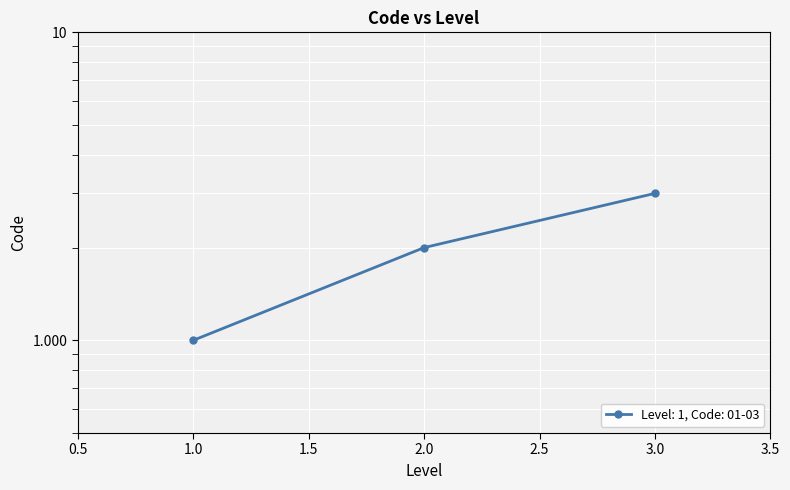

True or false: the data shows 1 at 2.0.

False